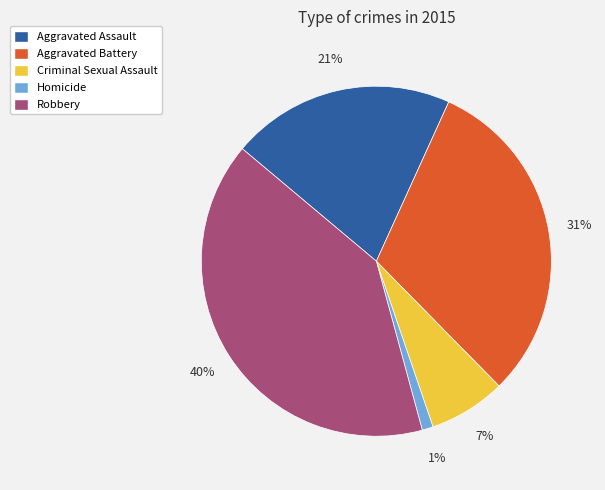

Is it true that Robbery is 28% of the pie?

False